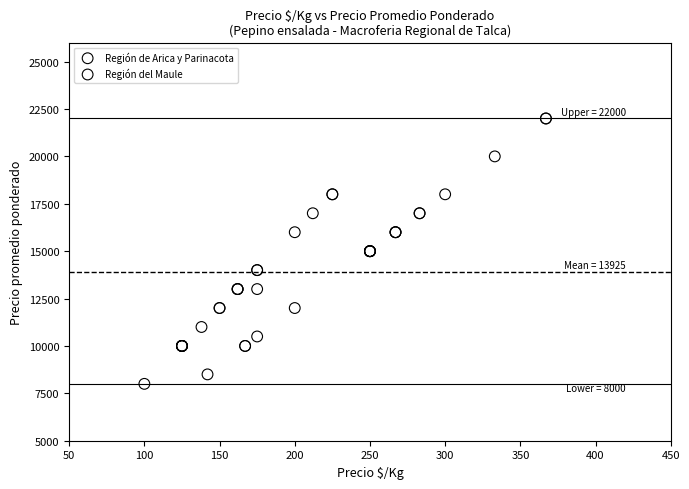

Which series contains the highest Y value?

Región de Arica y Parinacota